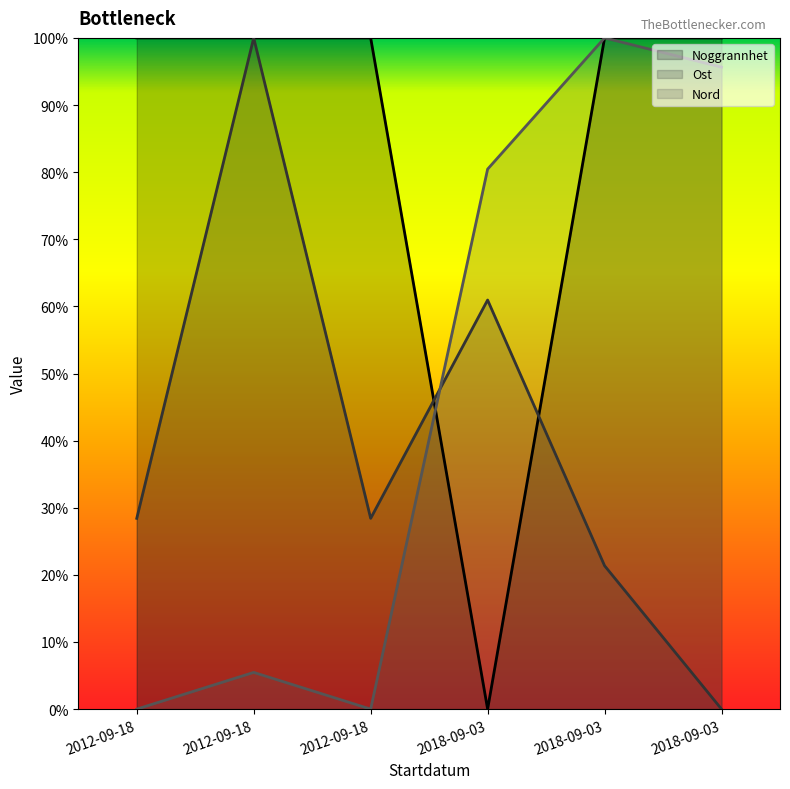

Does the chart have visible grid lines?

No